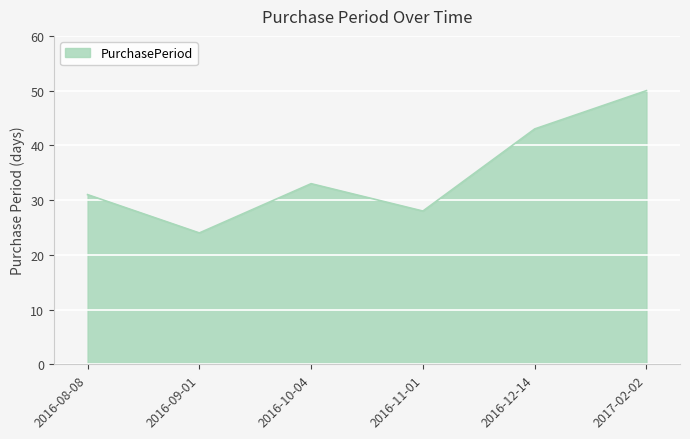

The chart shows a value of 28 at 2016-11-01. True or false?

True